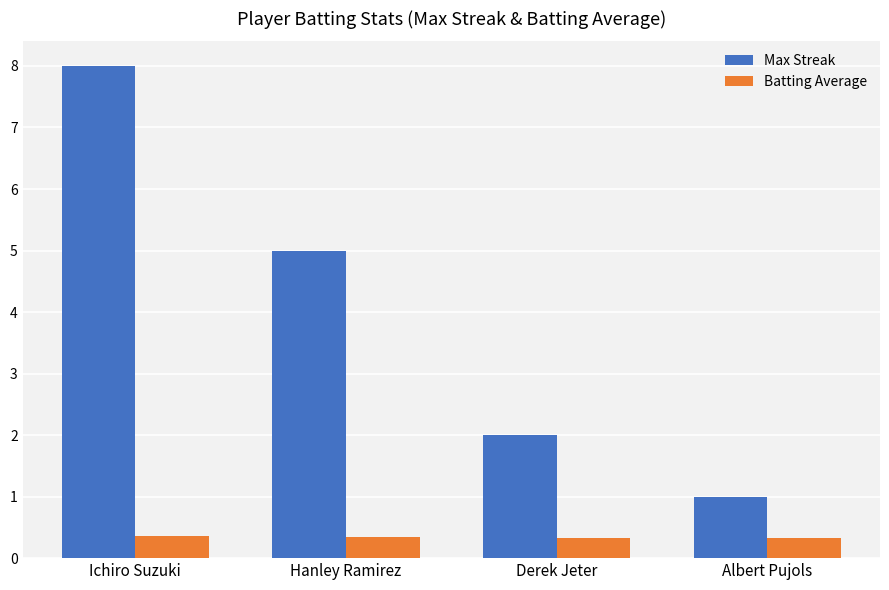

How many categories are shown in the chart?

4